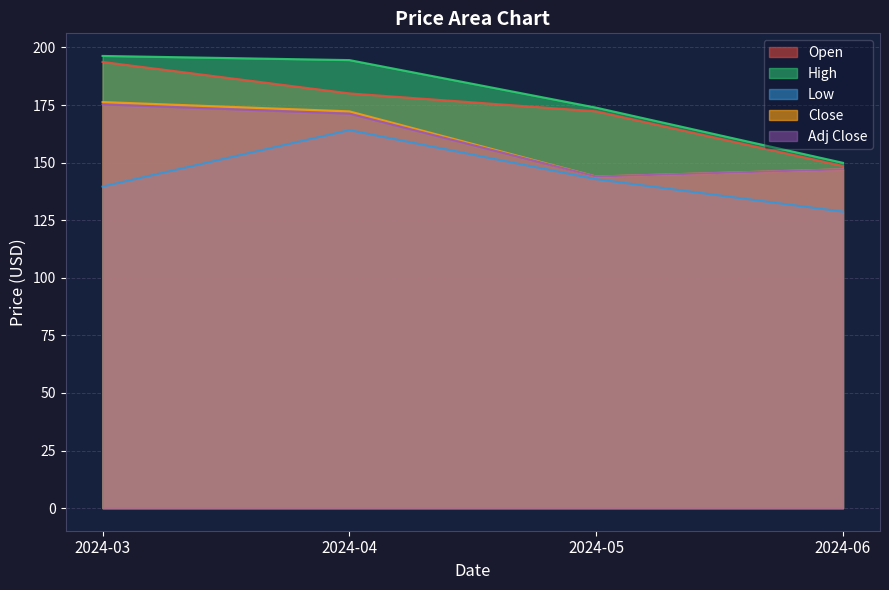

What are all the series names shown in the legend?

Open, High, Low, Close, Adj Close